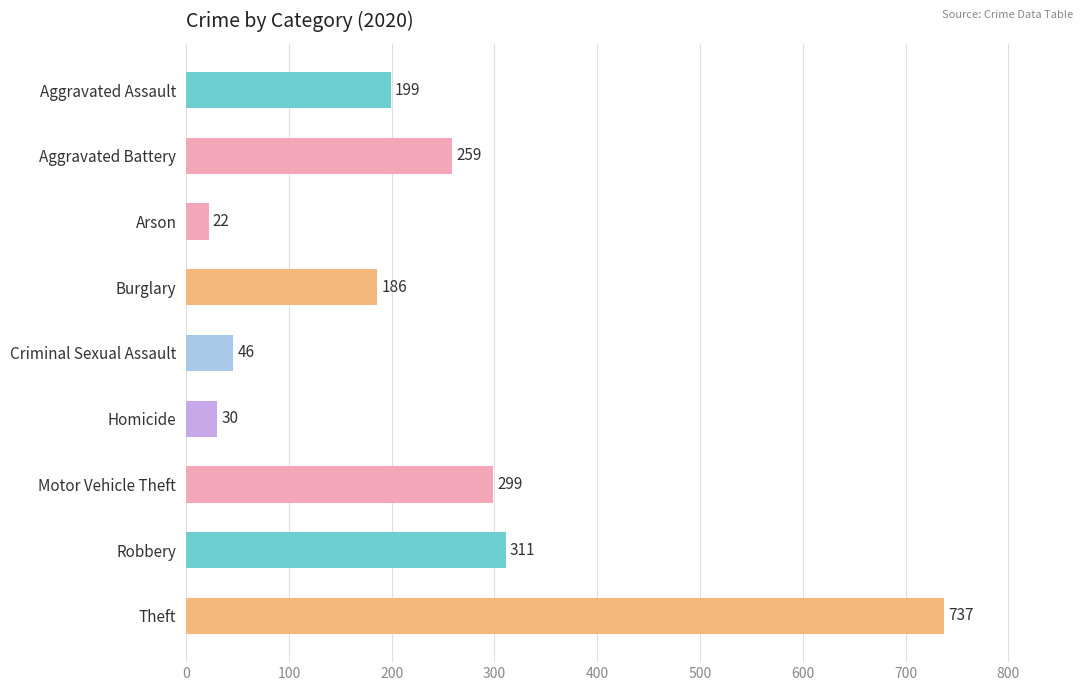

Where is the data nearest to the value 379?

Robbery